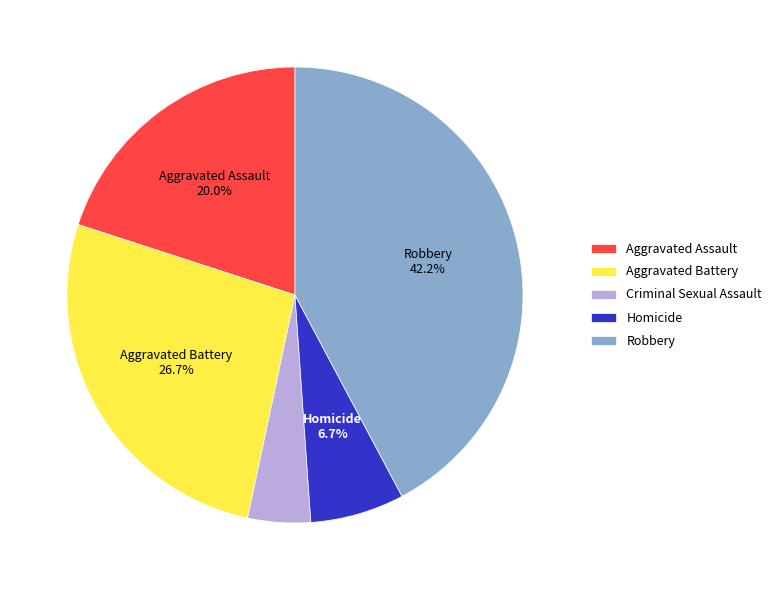

To the nearest percent, what is the difference between the largest and smallest slice percentages?

38%